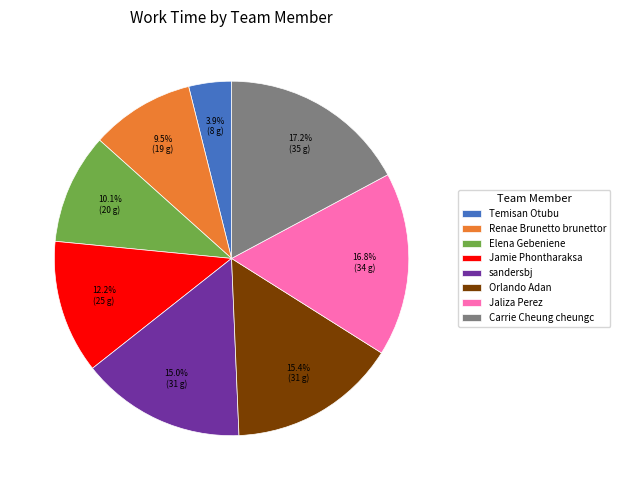

Which slice is the smallest?

Temisan Otubu